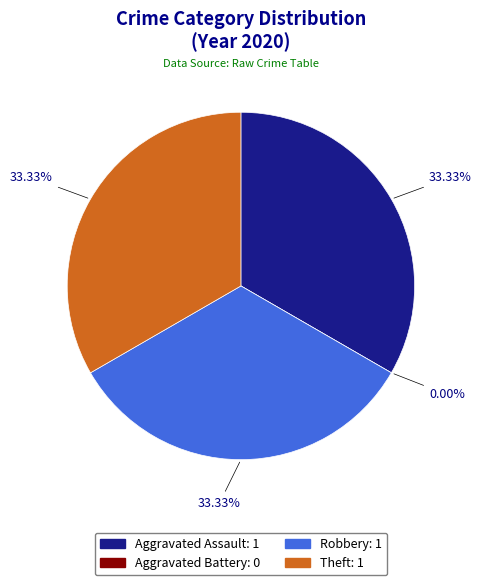

How many segments does this pie chart have?

4